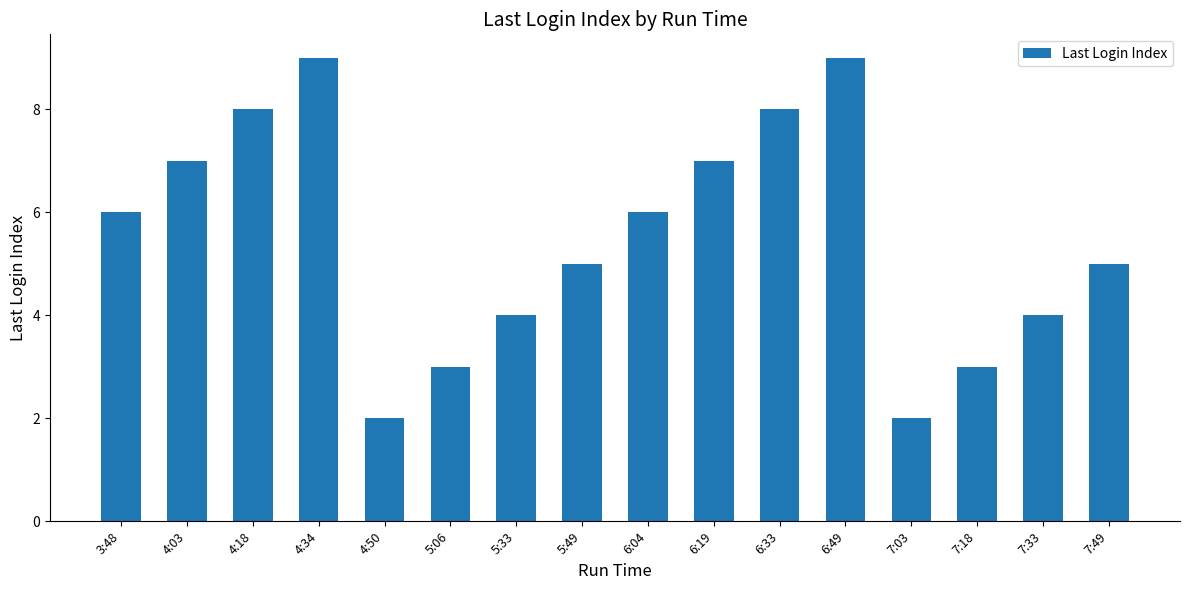

Does the chart contain any negative values?

No